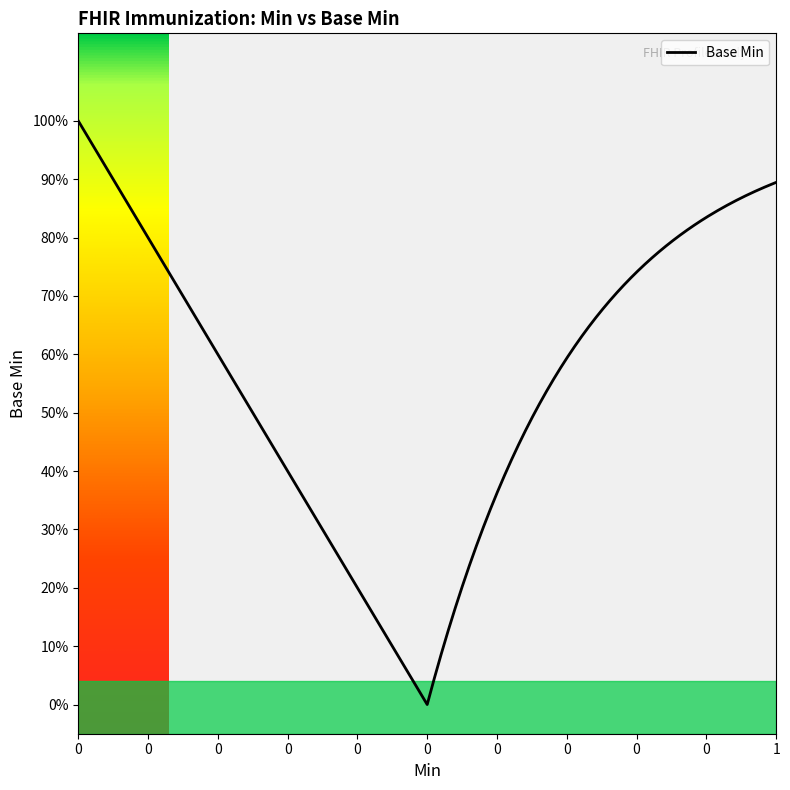

Does the chart display data point markers on the line(s)?

No